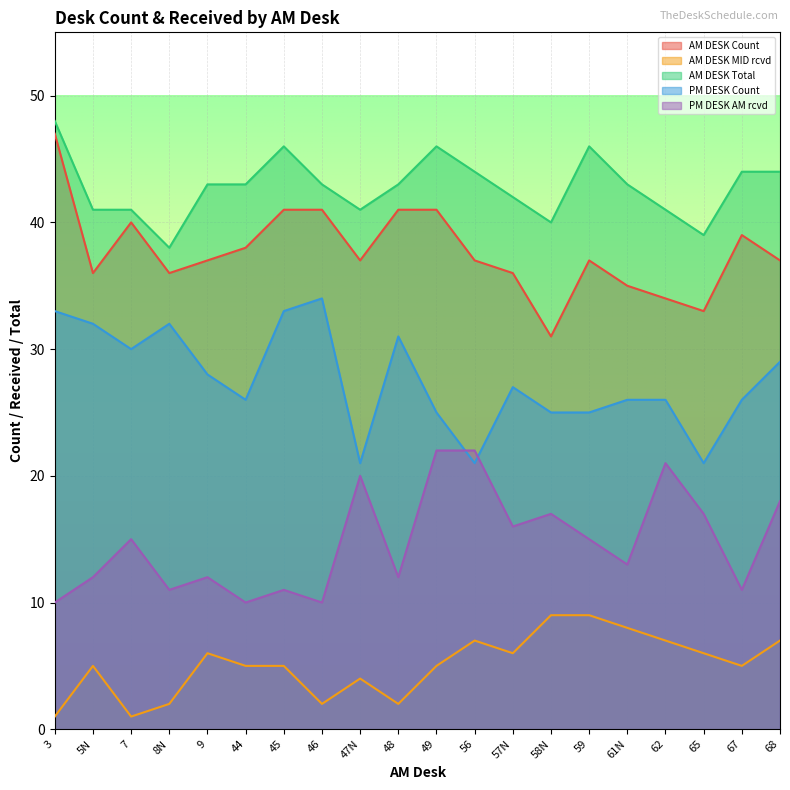

Read the AM DESK Total value at 44, to the nearest 5.

45